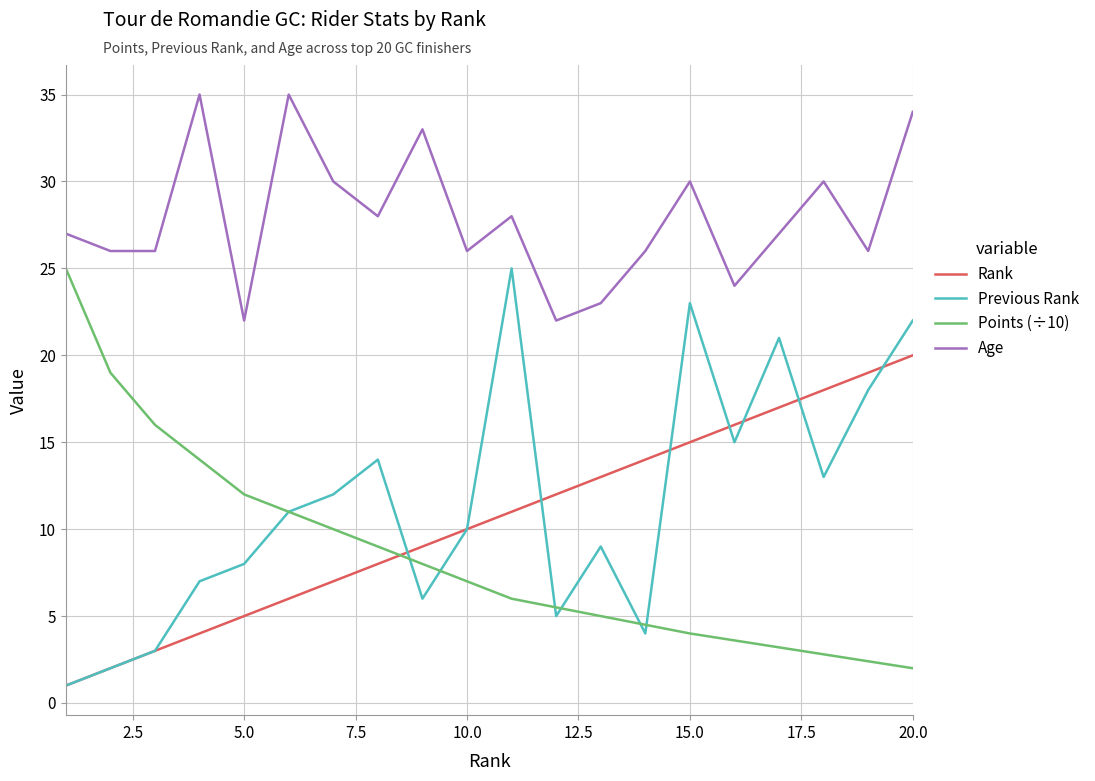

True or false: Points (÷10) and Age intersect in this chart.

False